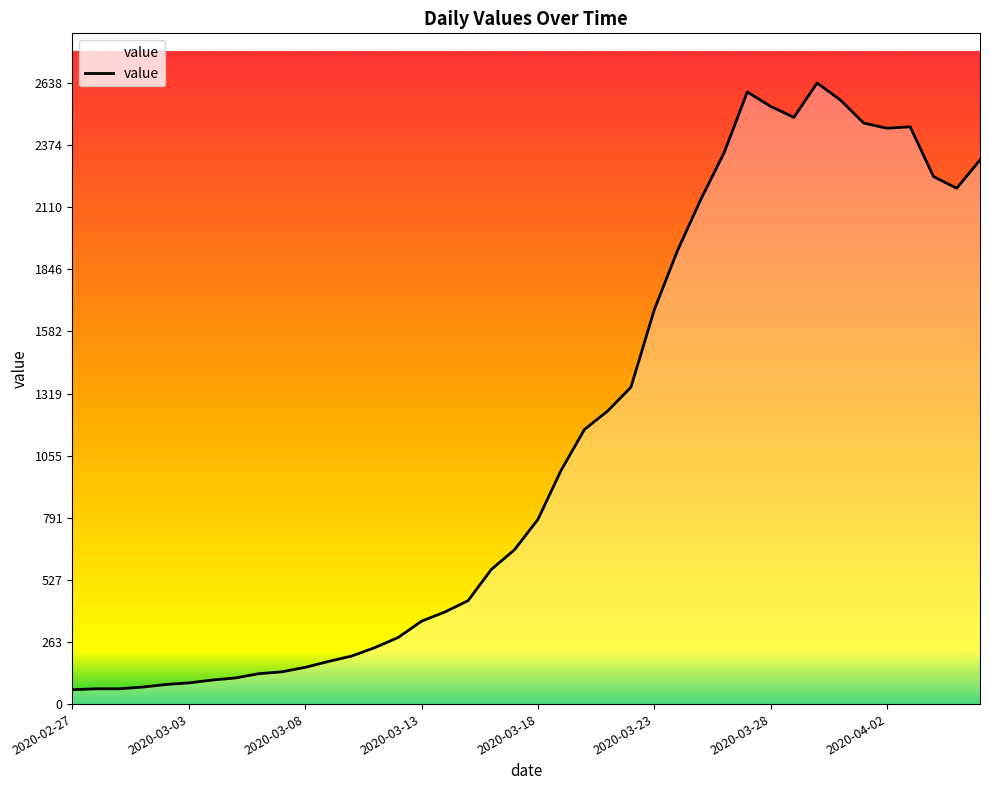

Where is the first local maximum?

29